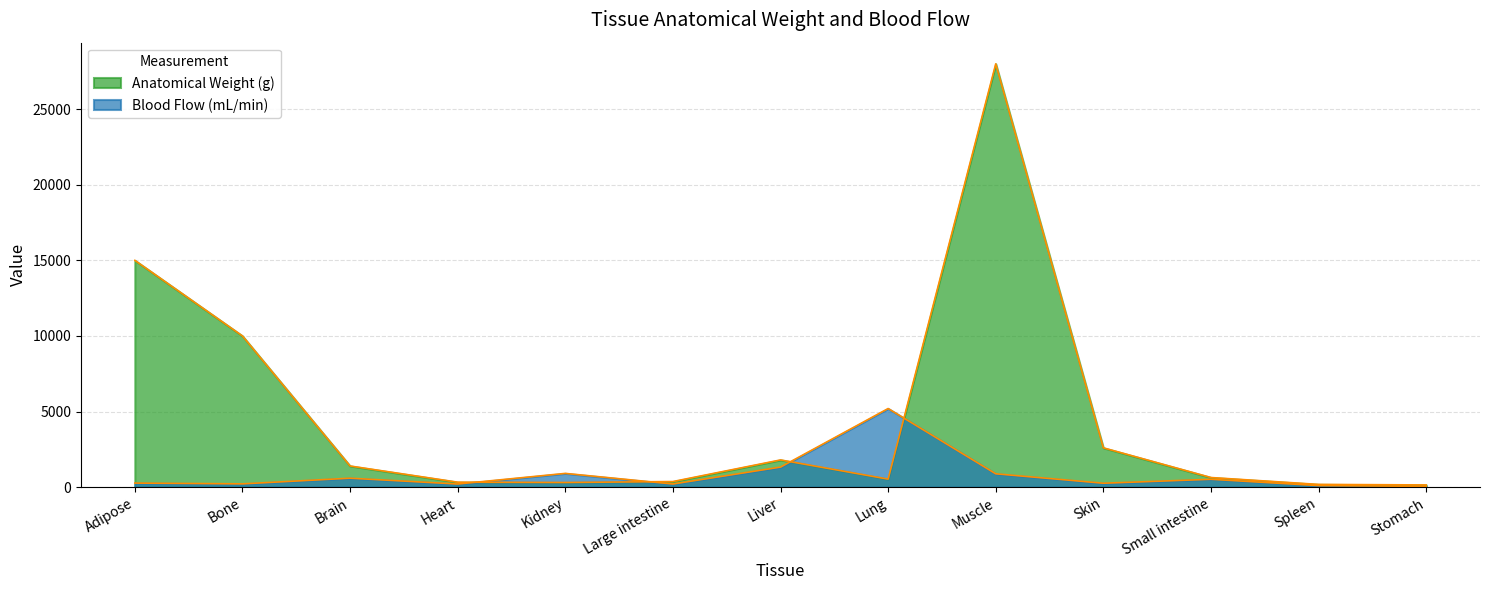

What is the difference between the second highest and second lowest values in the Anatomical Weight (g) series?

14818